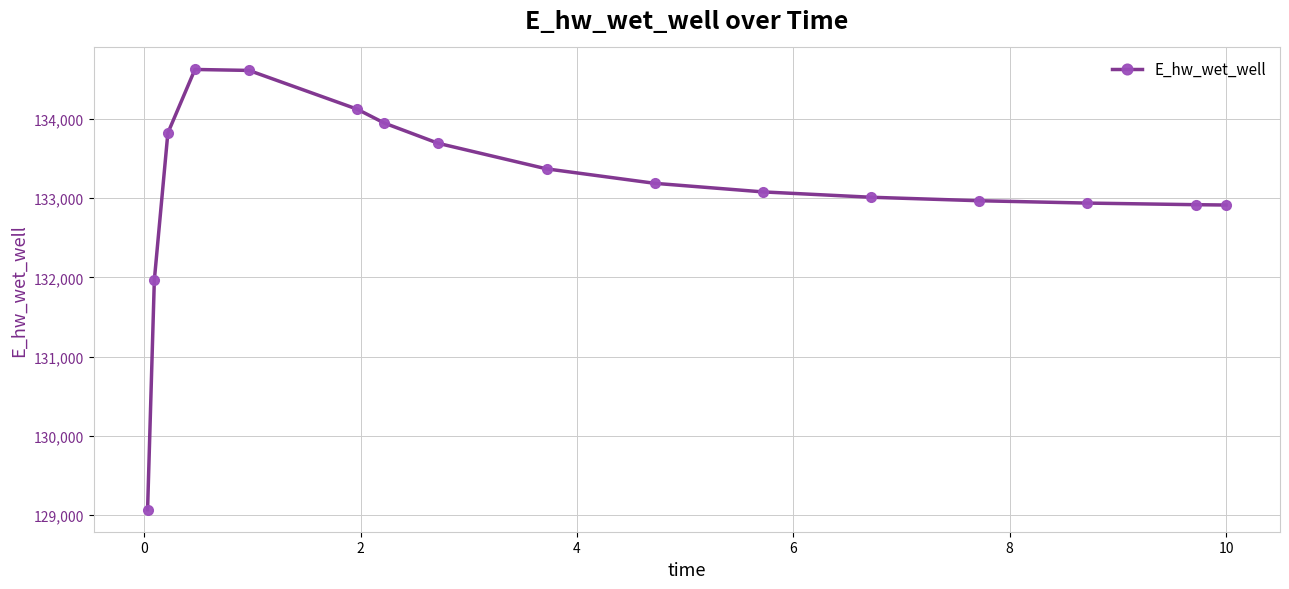

How many lines are shown in the chart?

1